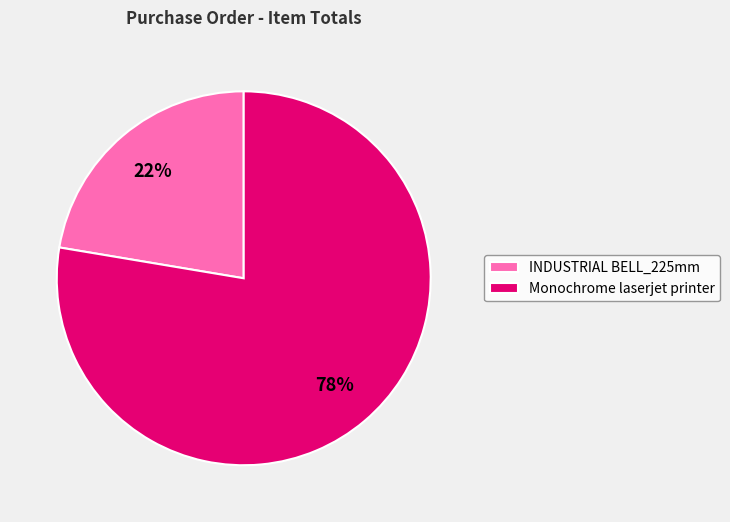

True or false: INDUSTRIAL BELL_225mm accounts for 22% of the total.

True